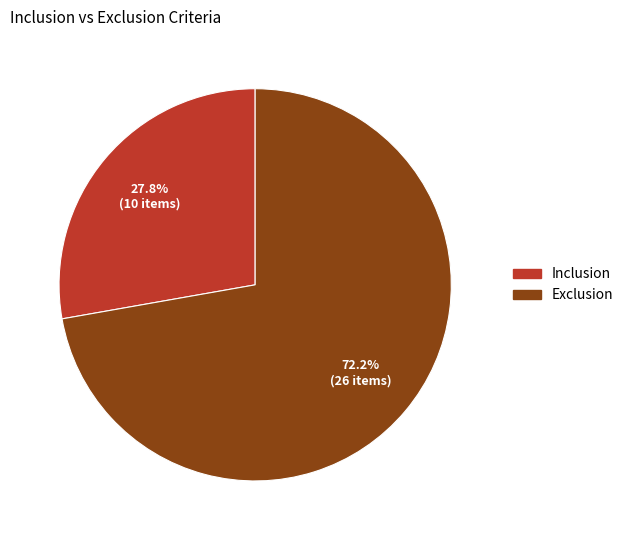

How many segments does this pie chart have?

2